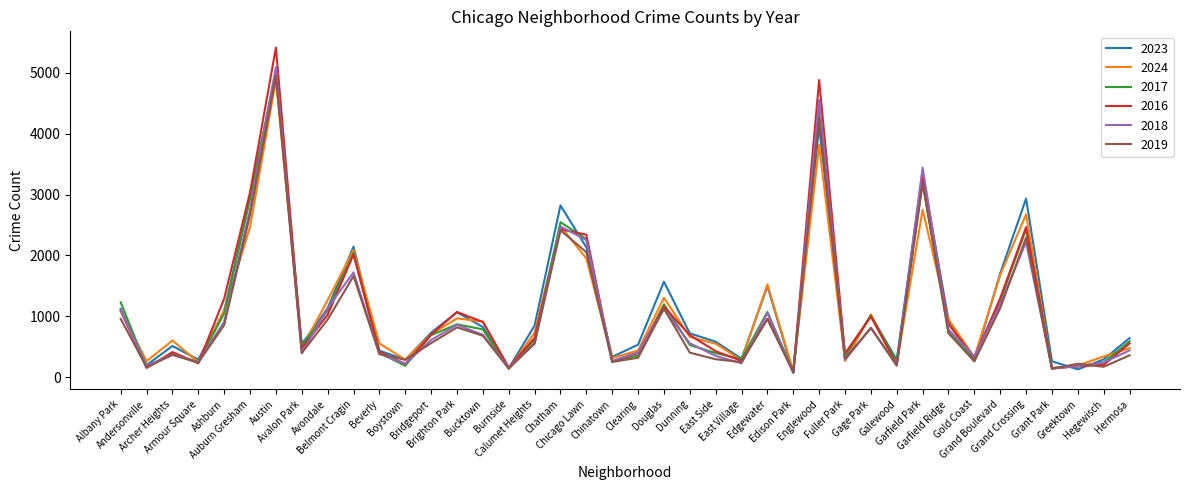

What is the sum of the 2017 values at Grand Crossing and Greektown?

2602